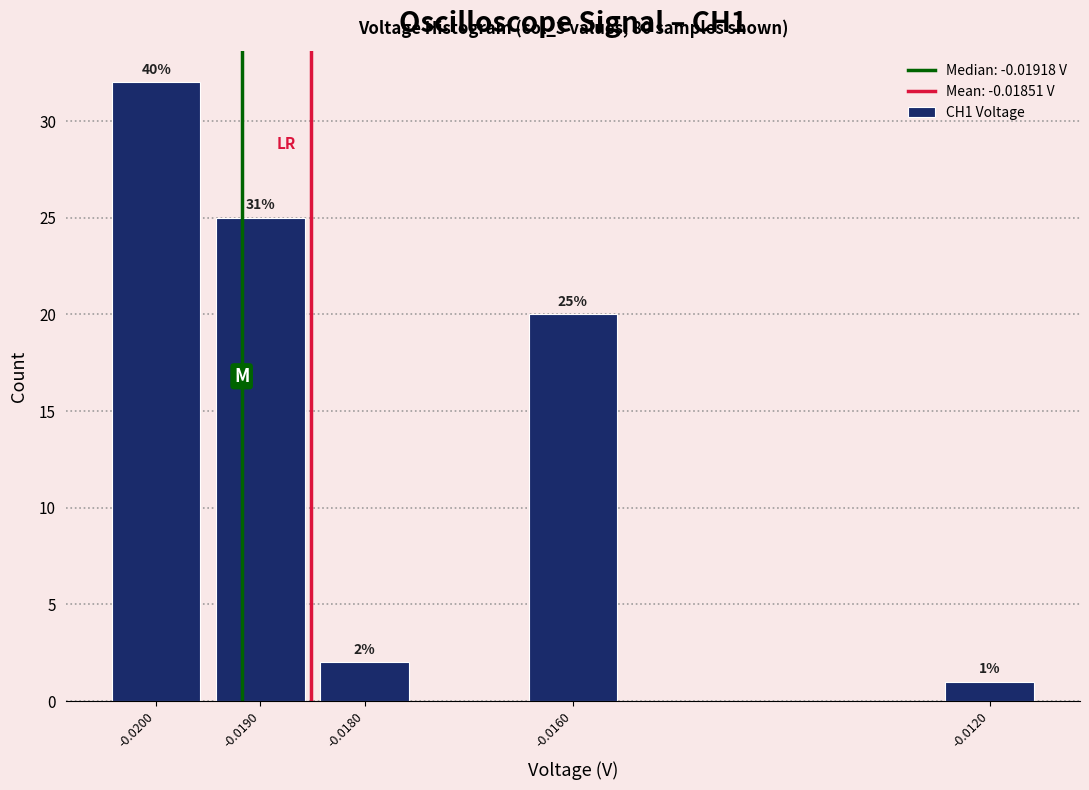

Reading right to left, extract all data points from this chart.

-0.0120=1	-0.0160=20	-0.0180=2	-0.0190=25	-0.0200=32